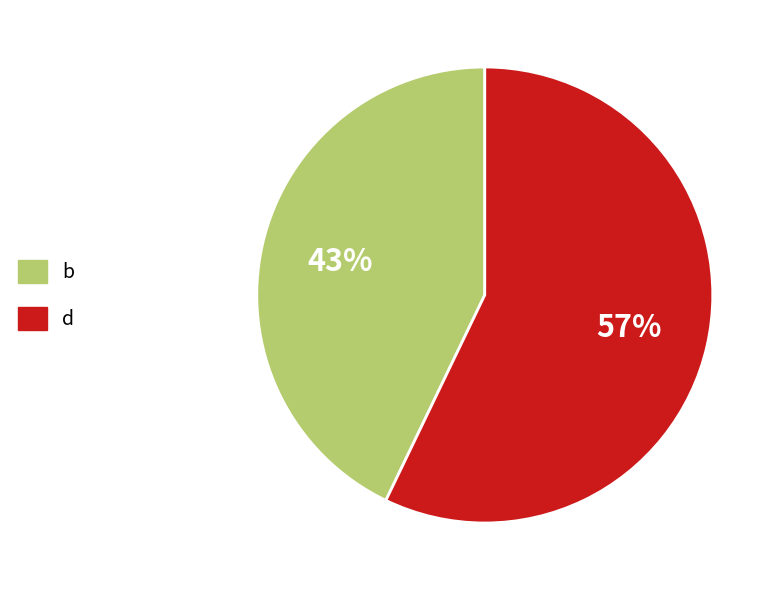

To the nearest percent, what percentage of the pie is b?

43%